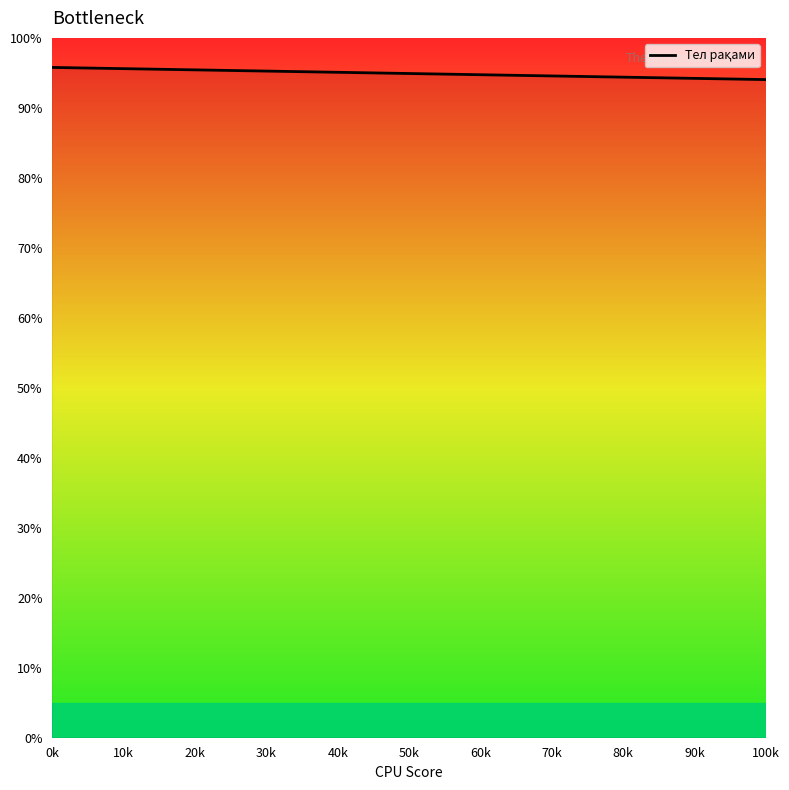

What is the minimum value shown in the chart?

3.0